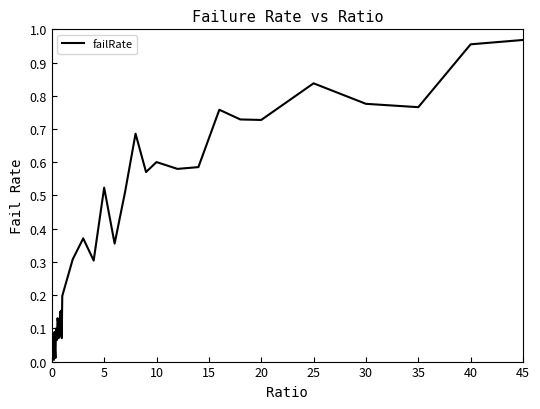

The chart shows a value of 0.6 at 10. True or false?

True